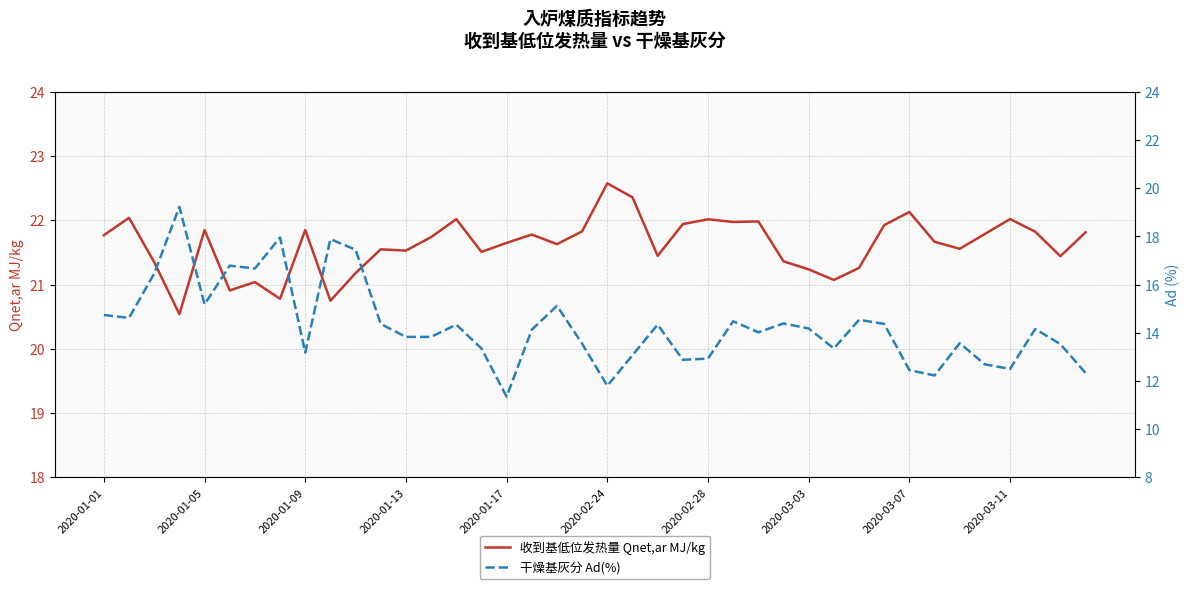

What position from the left is 2020-03-11?

37